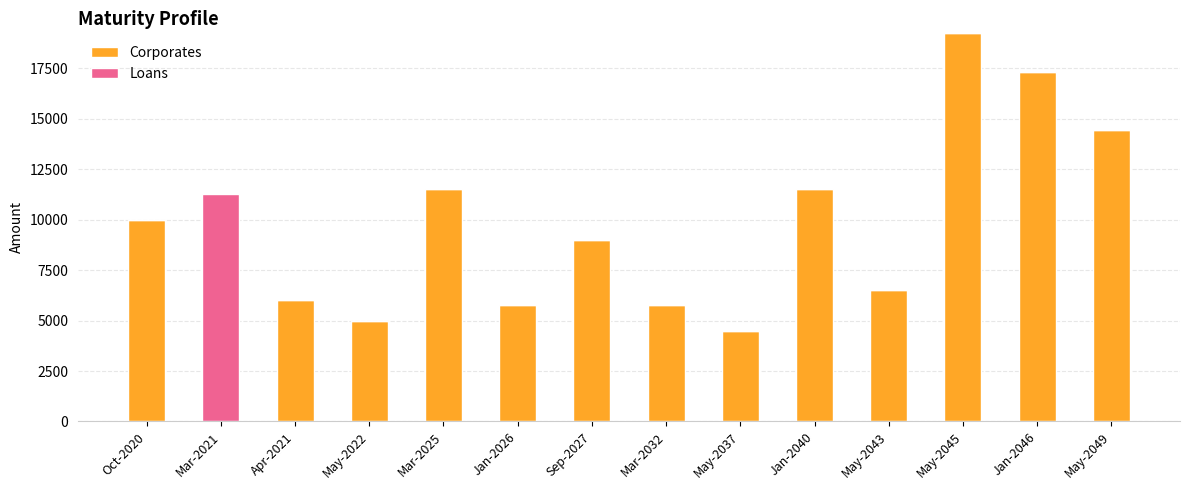

True or false: Corporates has a value of 9889.3 at Mar-2032.

False